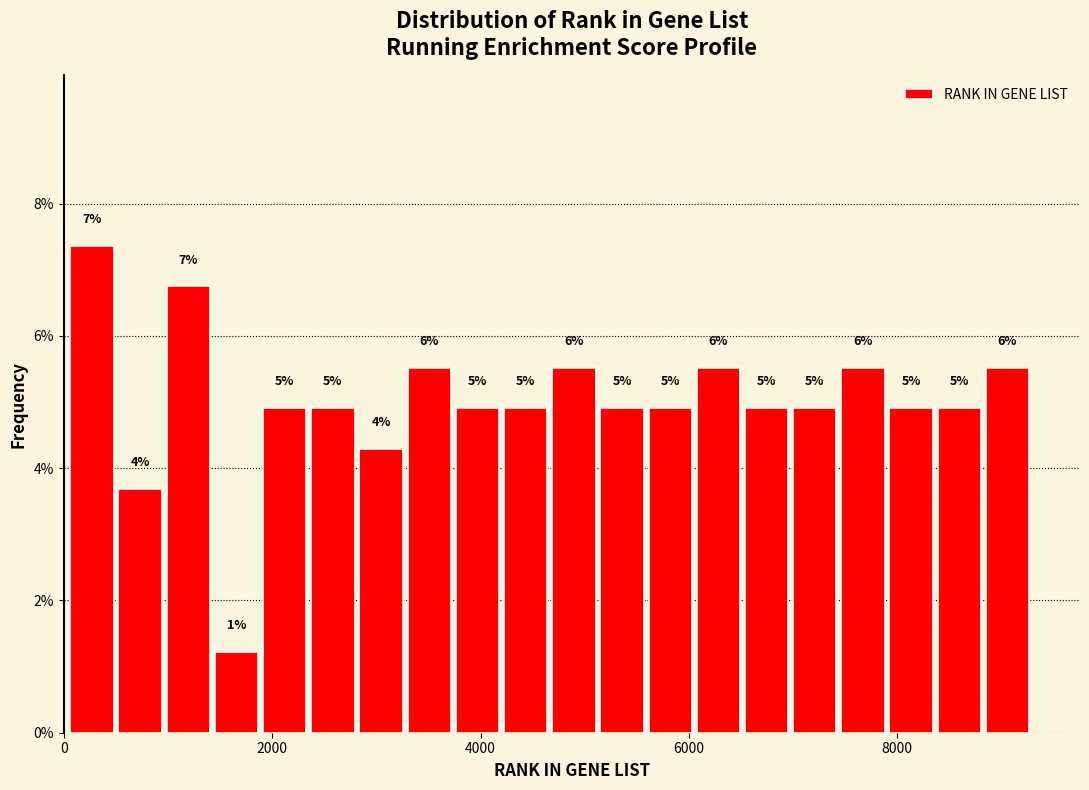

Read against the x-axis, roughly where is the centre of the tallest bar?

200